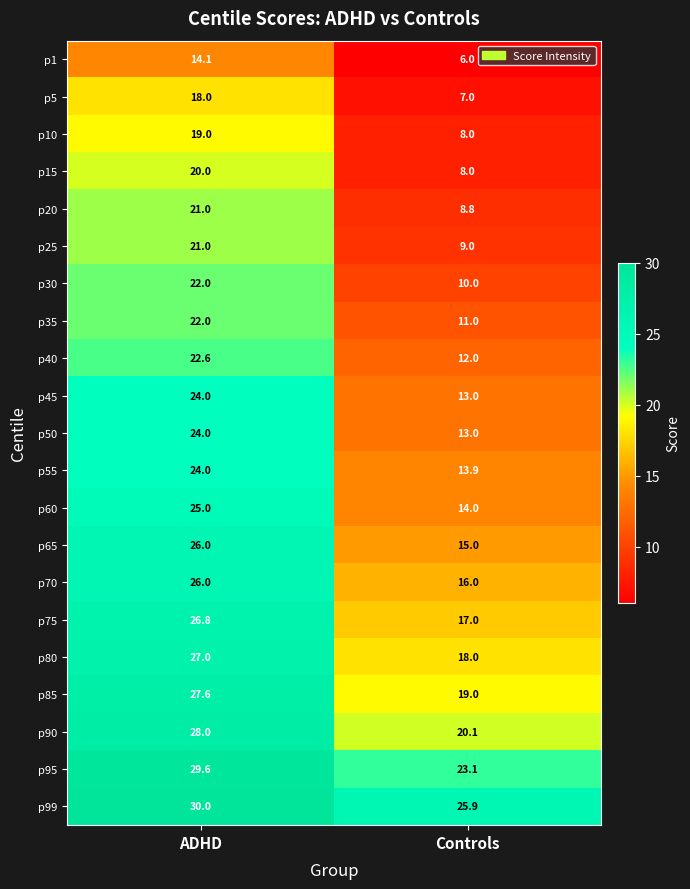

At which category is the sum across all series the highest?

ADHD